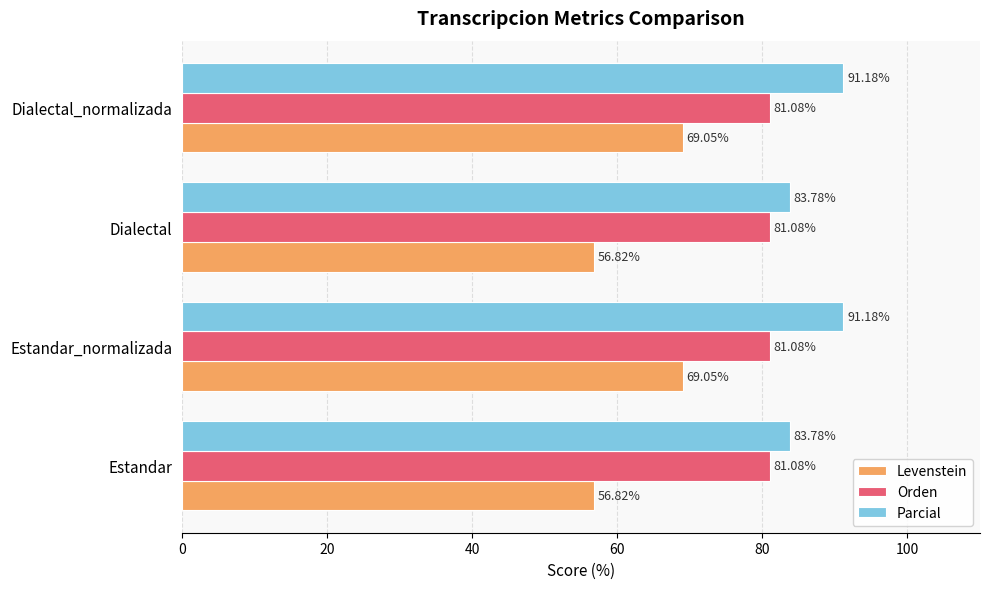

At how many categories does at least one series exceed 58?

4